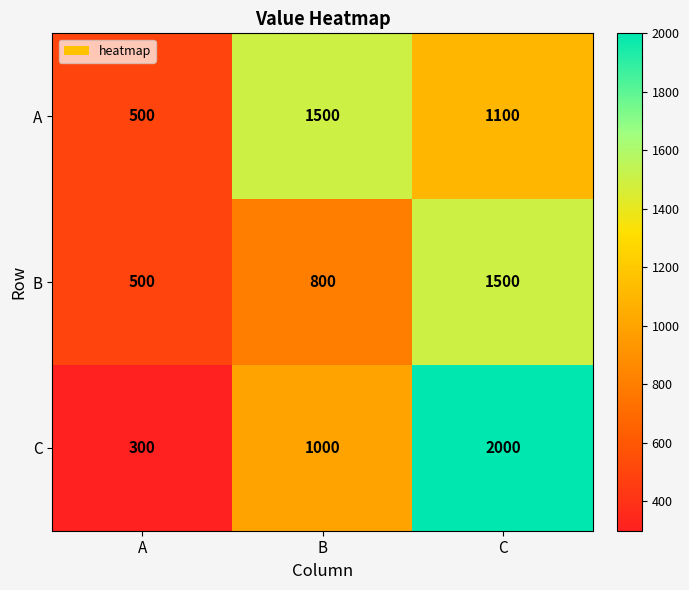

At which category does the chart reach its peak across all series?

C